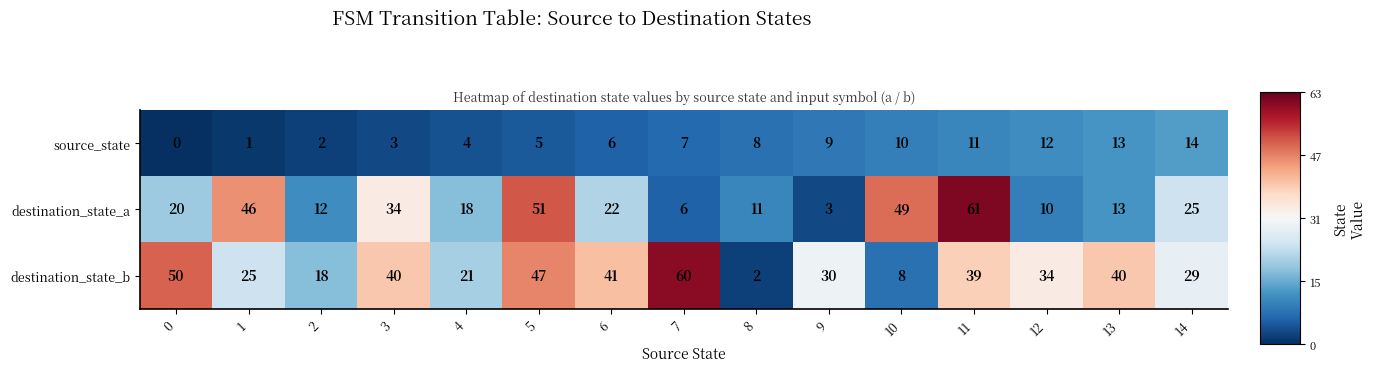

What is the minimum value shown in the chart?

0